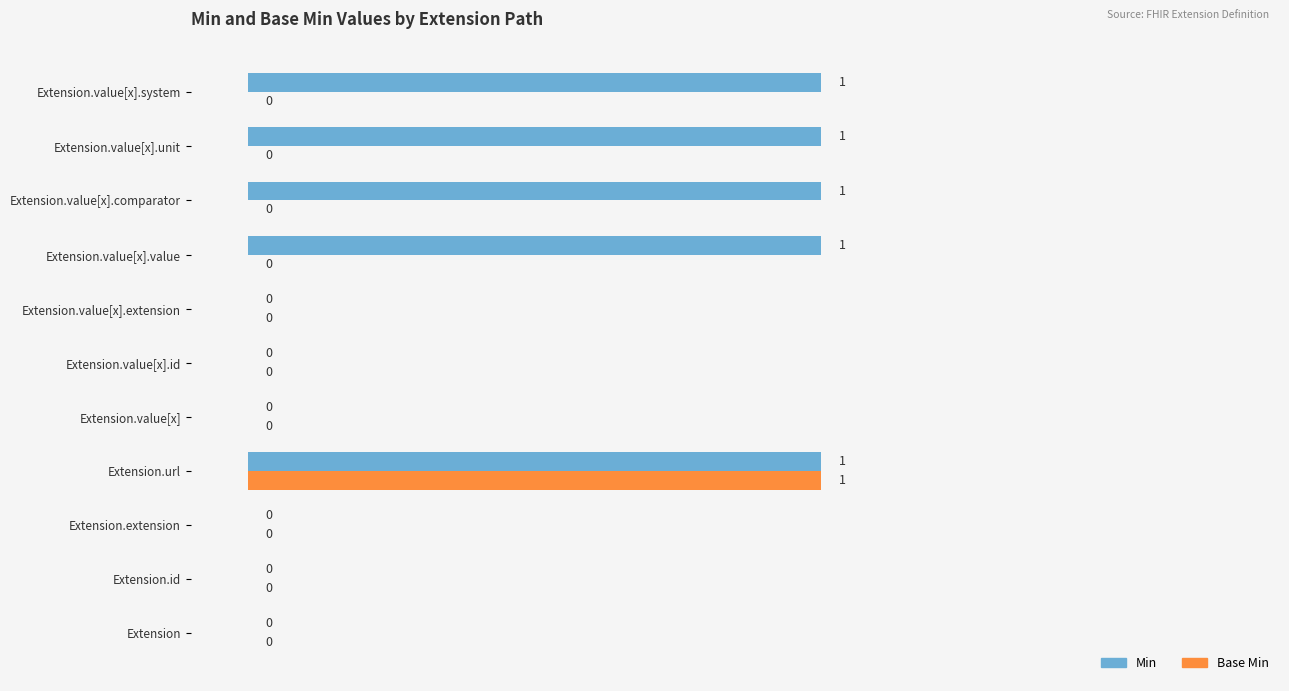

What are all the series names shown in the legend?

Min, Base Min